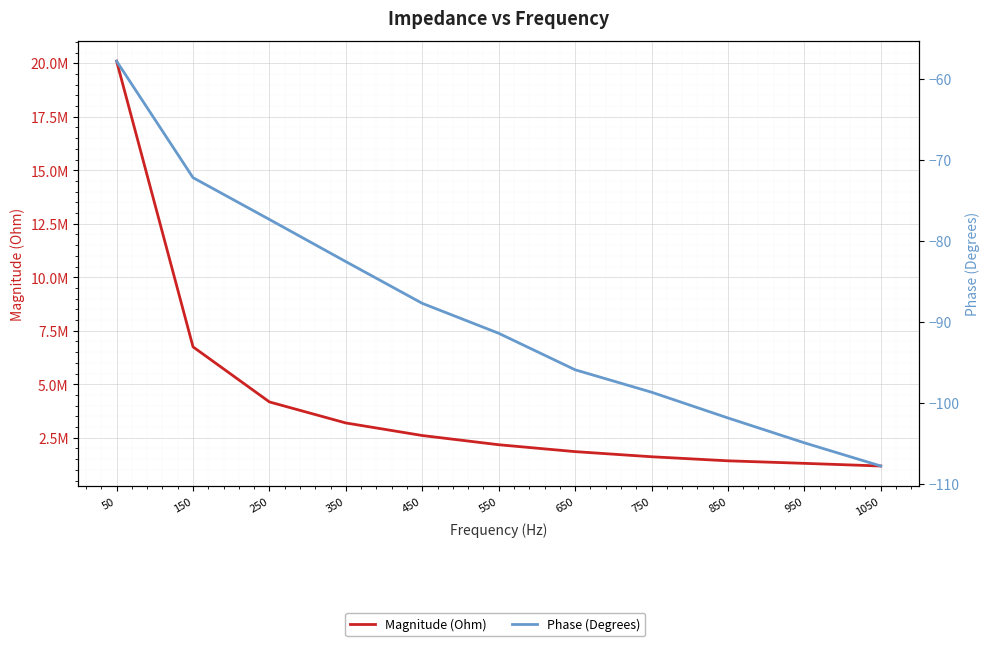

Reading right to left, what are all the values shown in this chart?

Magnitude (Ohm): 1050=1181296.0	950=1305597.5	850=1423863.4	750=1614078.7	650=1853293.2	550=2175120.2	450=2605769.3	350=3192372.0	250=4174483.1	150=6748048.6	50=20097507.9
Phase (Degrees): 1050=-107.8	950=-104.9	850=-101.9	750=-98.7	650=-95.9	550=-91.4	450=-87.7	350=-82.6	250=-77.4	150=-72.2	50=-57.9